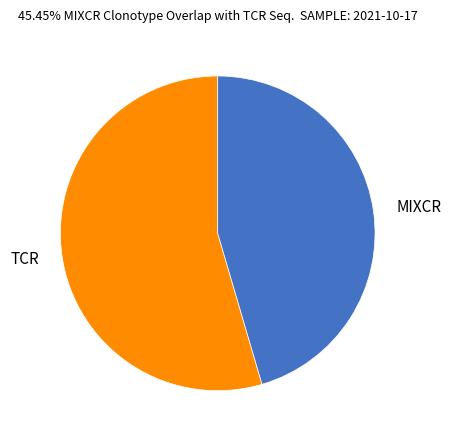

Which has a higher value, TCR or MIXCR?

TCR